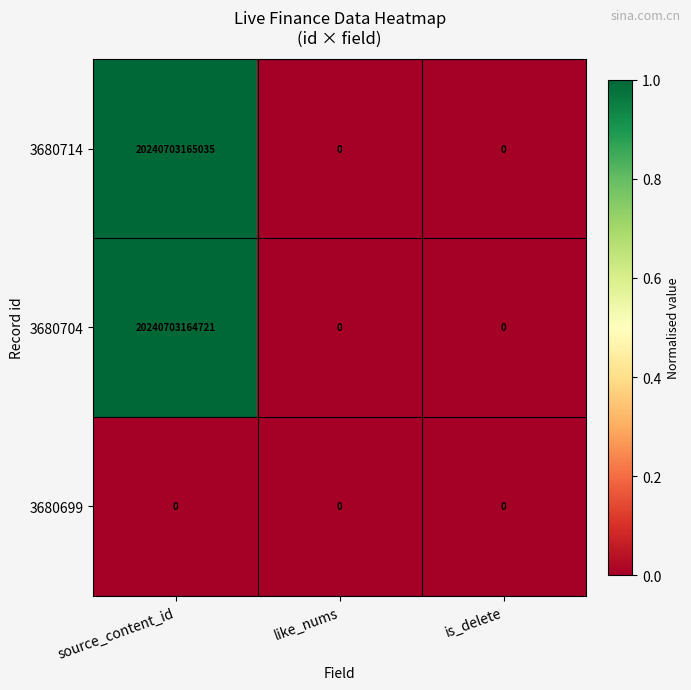

Which series changed the most between source_content_id and is_delete?

3680714